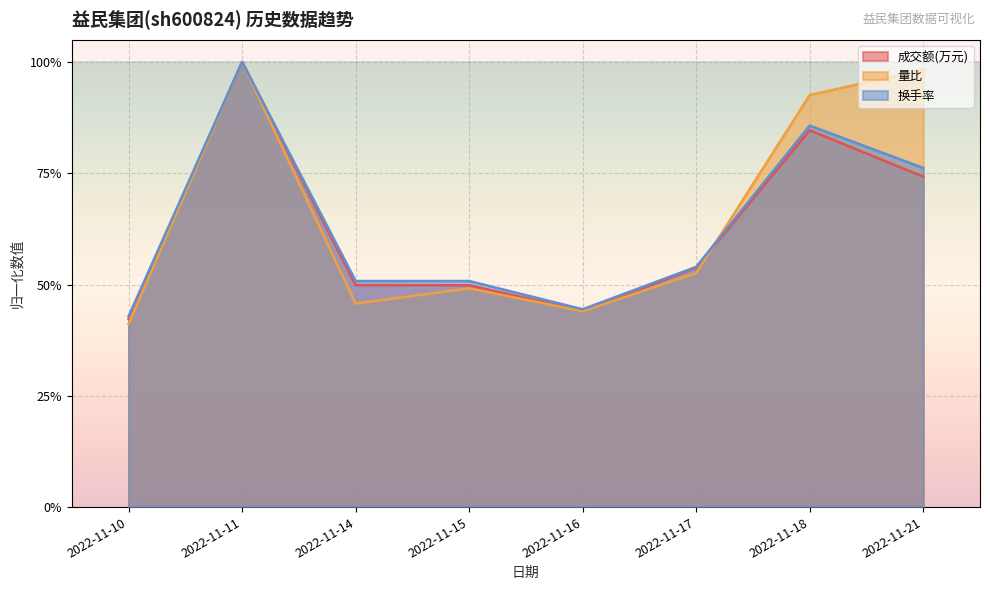

How many lines are shown in the chart?

3